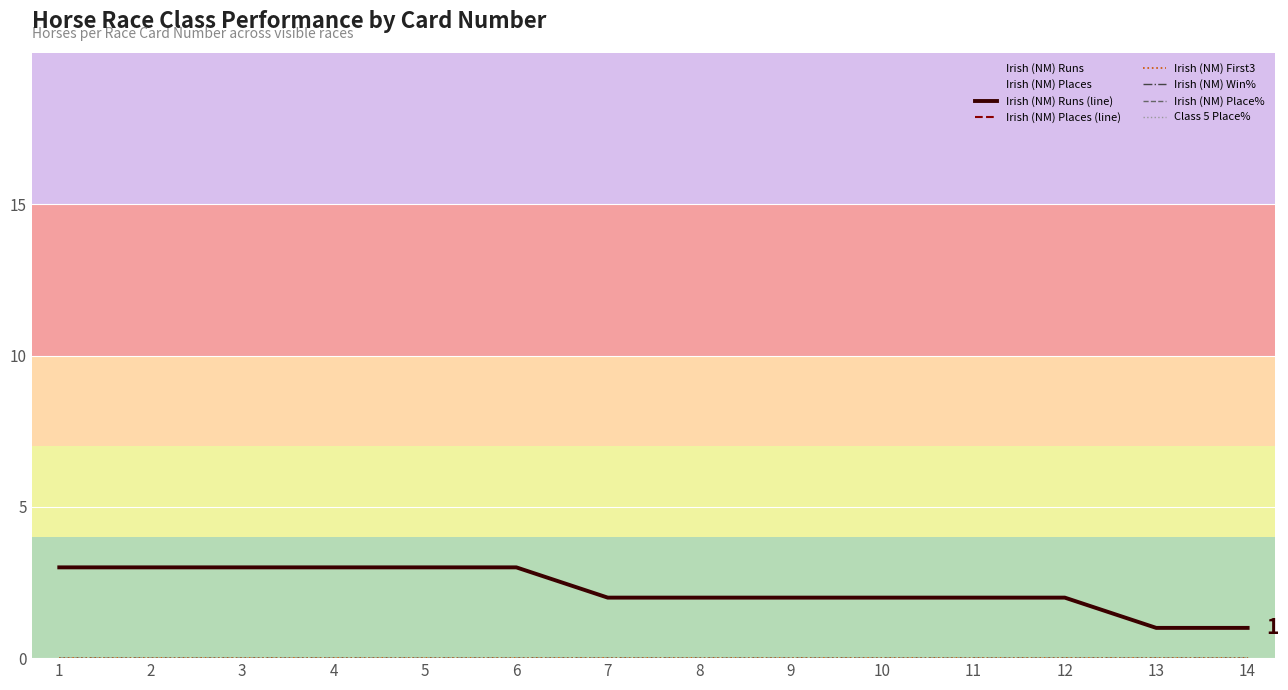

What is the sum of the Irish (NM) Runs (line) values at 9 and 1?

5